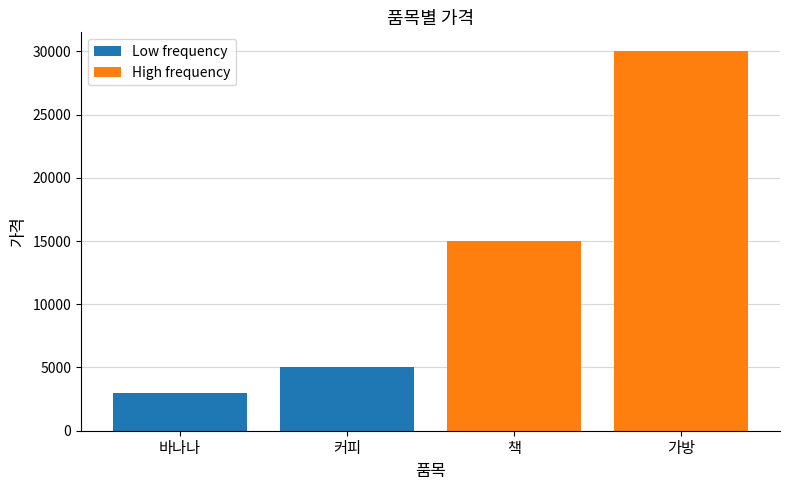

Reading left to right, extract all data points from this chart.

Low frequency: 바나나=3000	커피=5000	책=0	가방=0
High frequency: 바나나=0	커피=0	책=15000	가방=30000